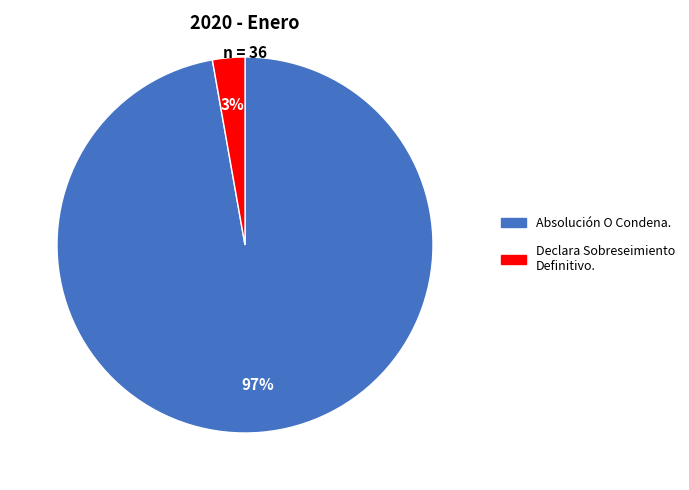

To the nearest percent, what is the difference between the Declara Sobreseimiento Definitivo. and Absolución O Condena. slice percentages?

94%